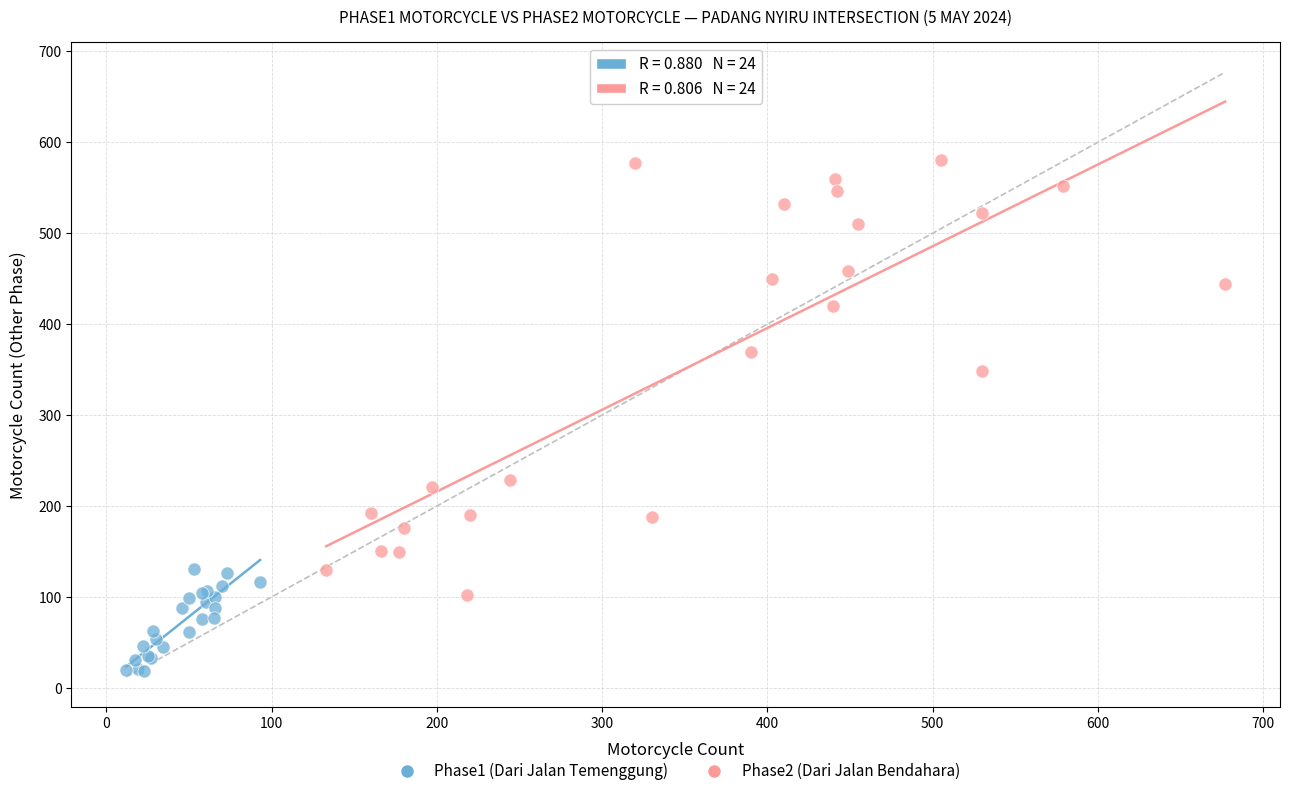

Which series contains the lowest Y value?

Phase1 (Dari Jalan Temenggung)